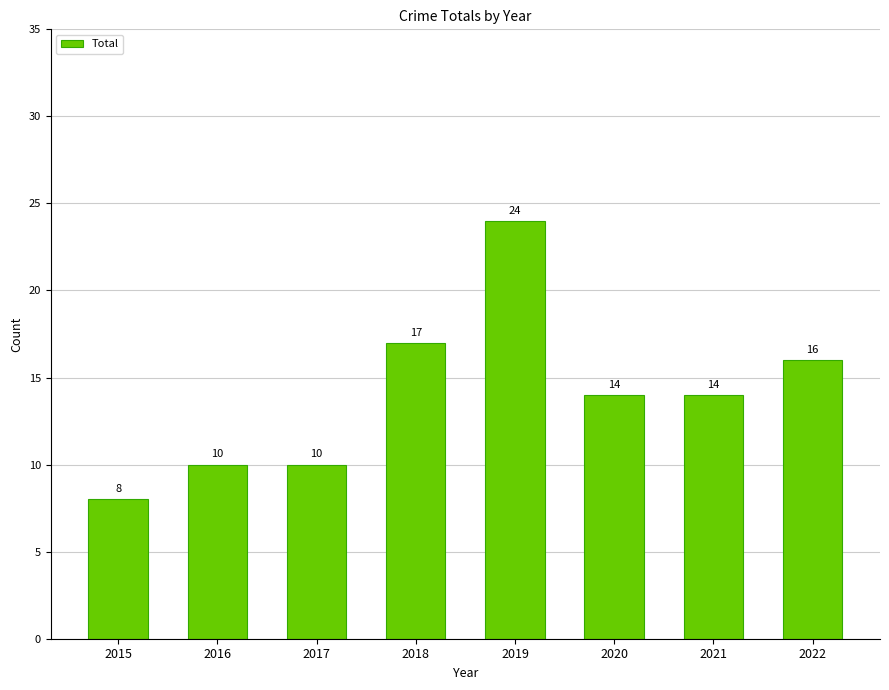

Reading left to right, extract all data points from this chart.

8	10	10	17	24	14	14	16